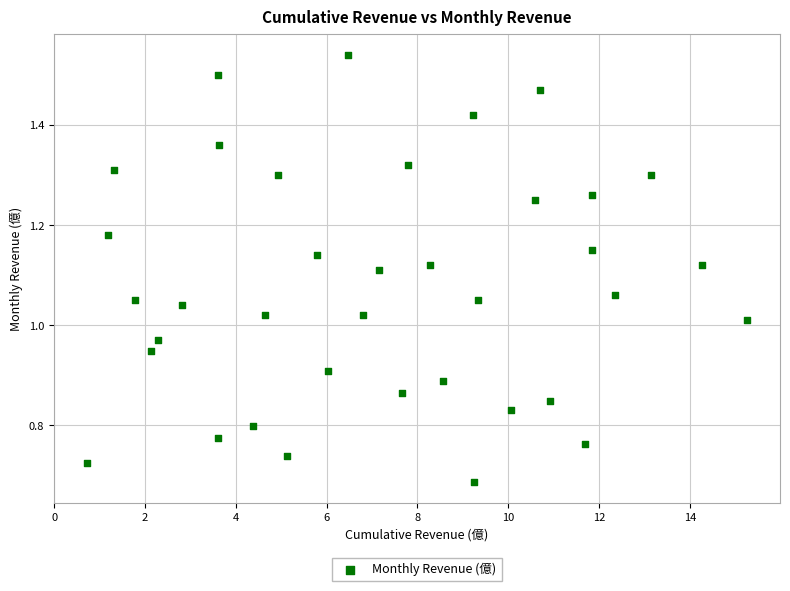

What is the range of X values (max minus min)?

14.5